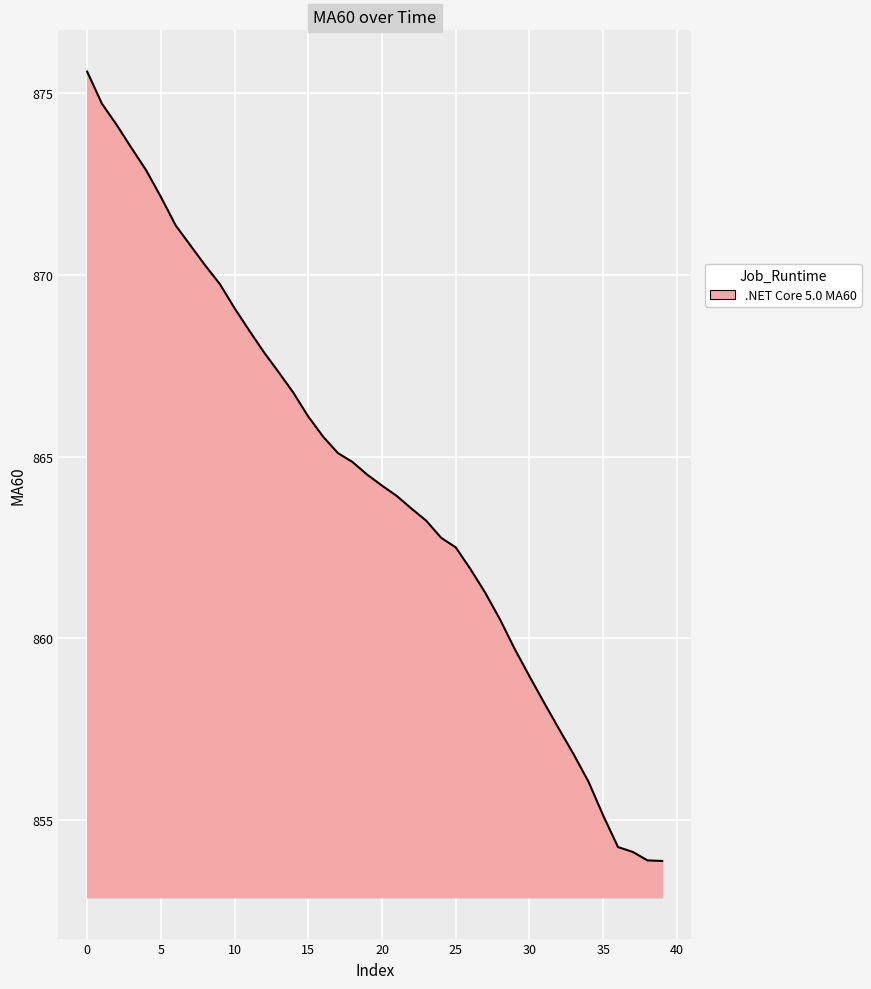

What is the minimum value shown in the chart?

853.9